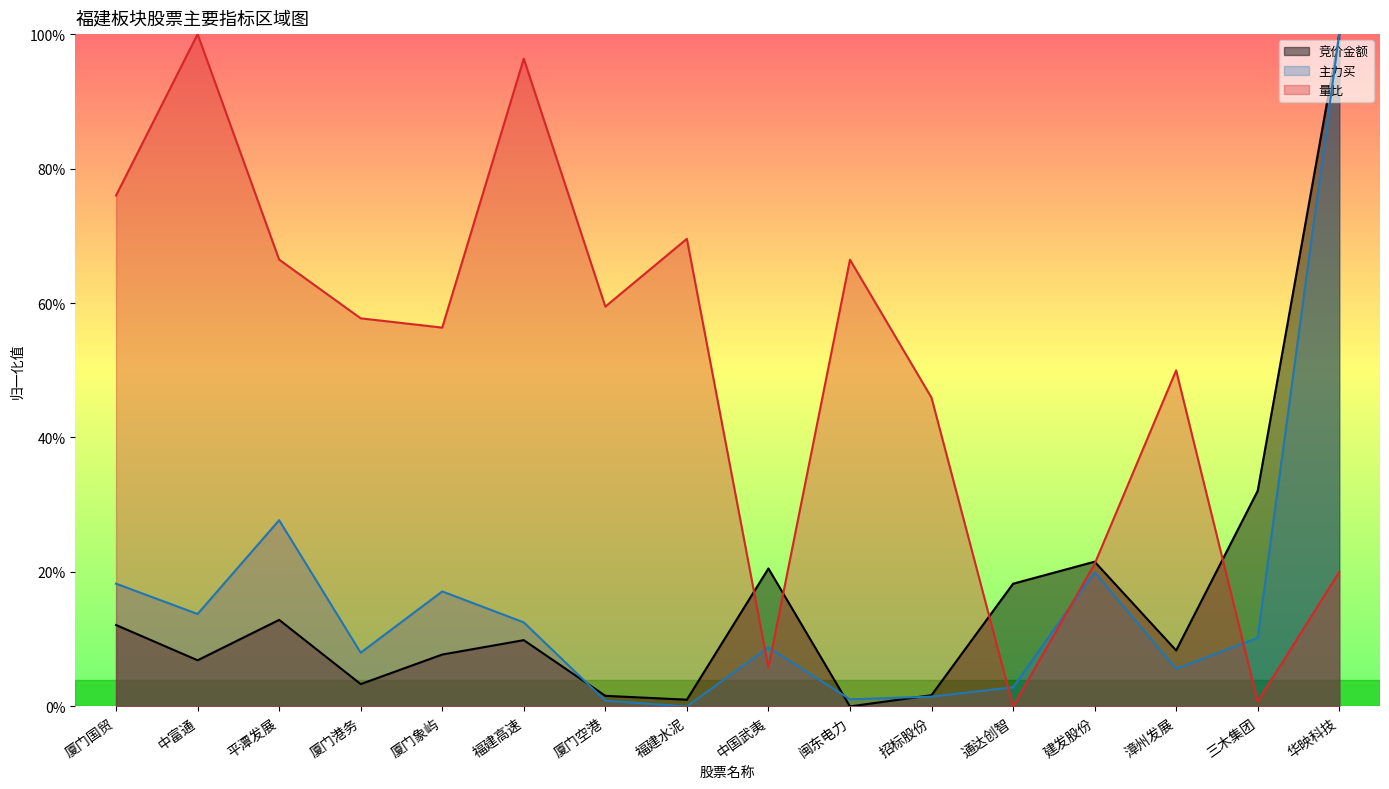

What is the label of the 12th point from the left?

通达创智